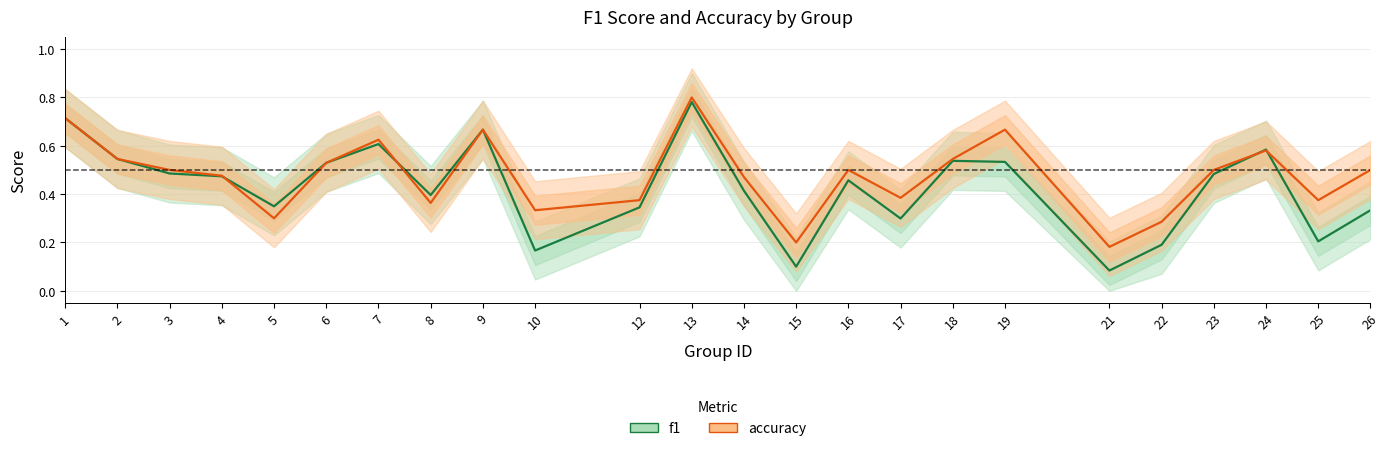

Which series ends up on top after the final intersection of f1 and accuracy?

accuracy